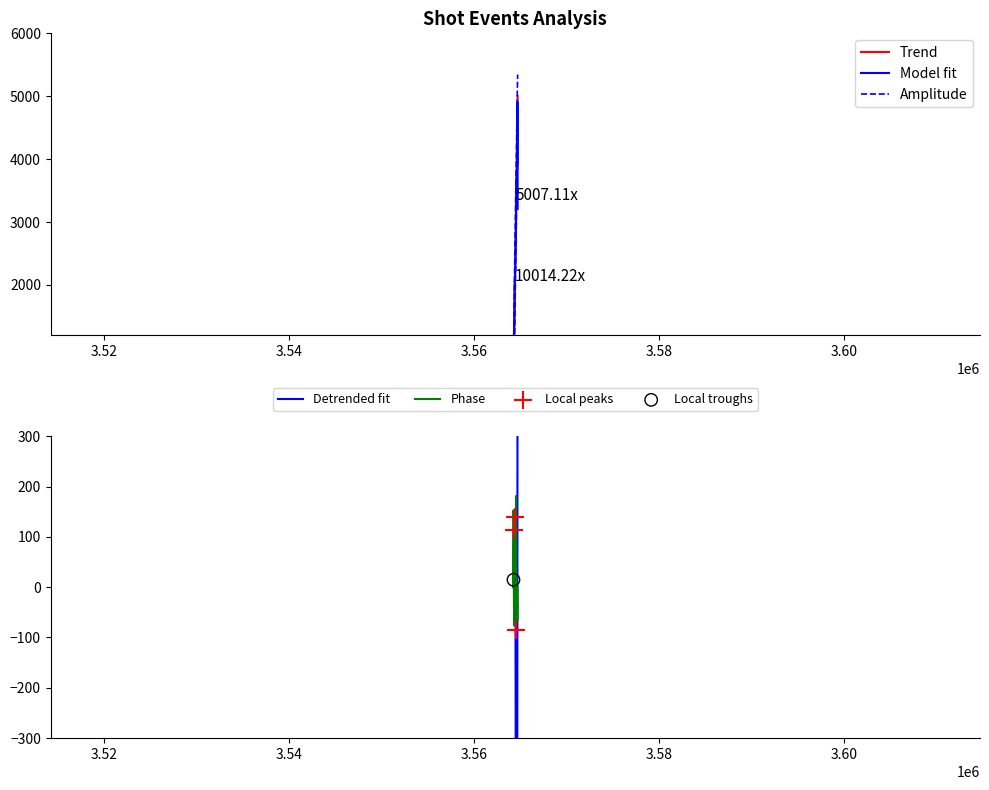

Is the value of timeSeconds at 16 greater than the value of y at 4?

Yes